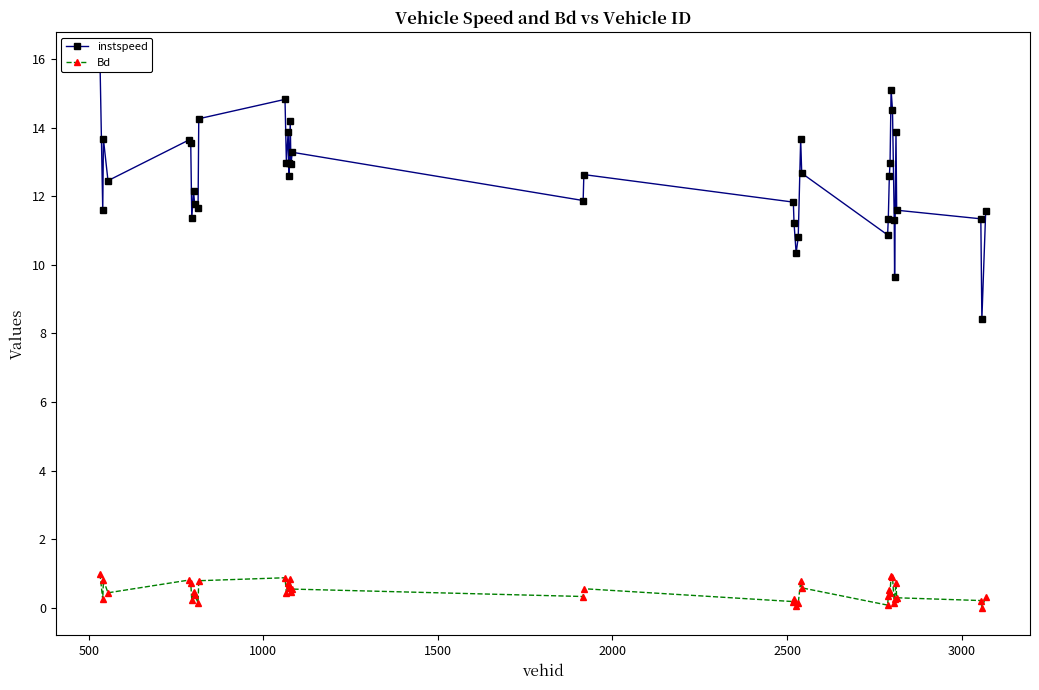

True or false: Bd has more than 2 points higher than both neighbors.

True